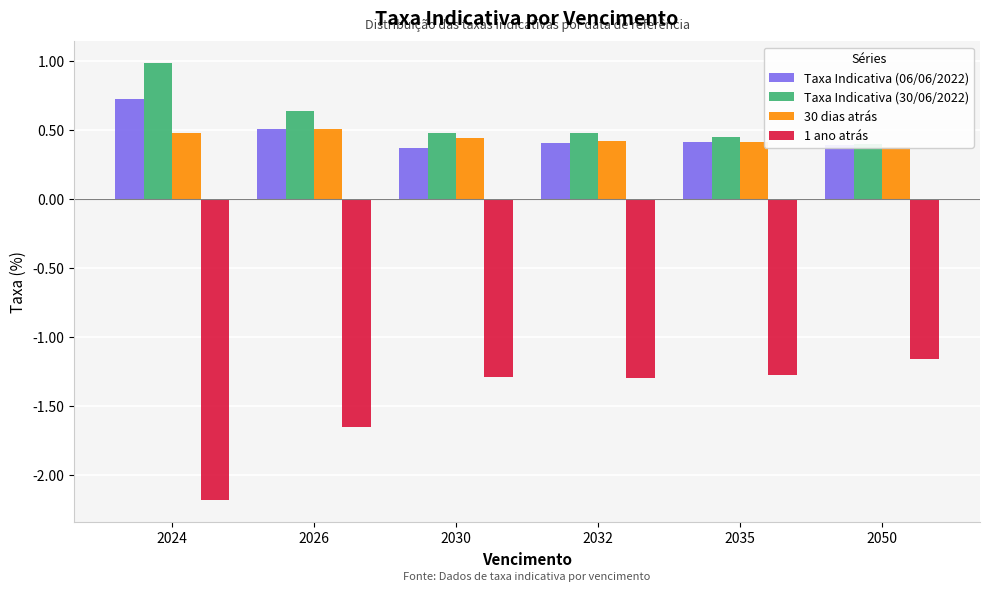

What value does the 1 ano atrás series have at 2024?

-2.2